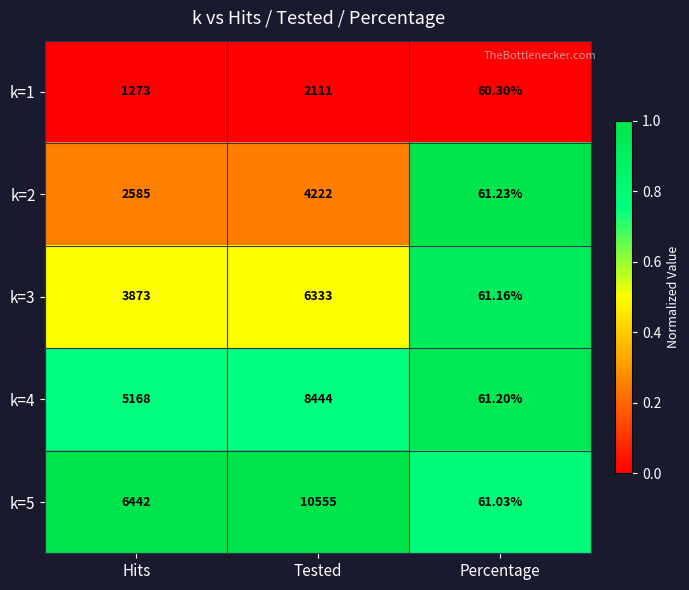

Is the value of k=4 at Percentage greater than the value of k=2 at Percentage?

No